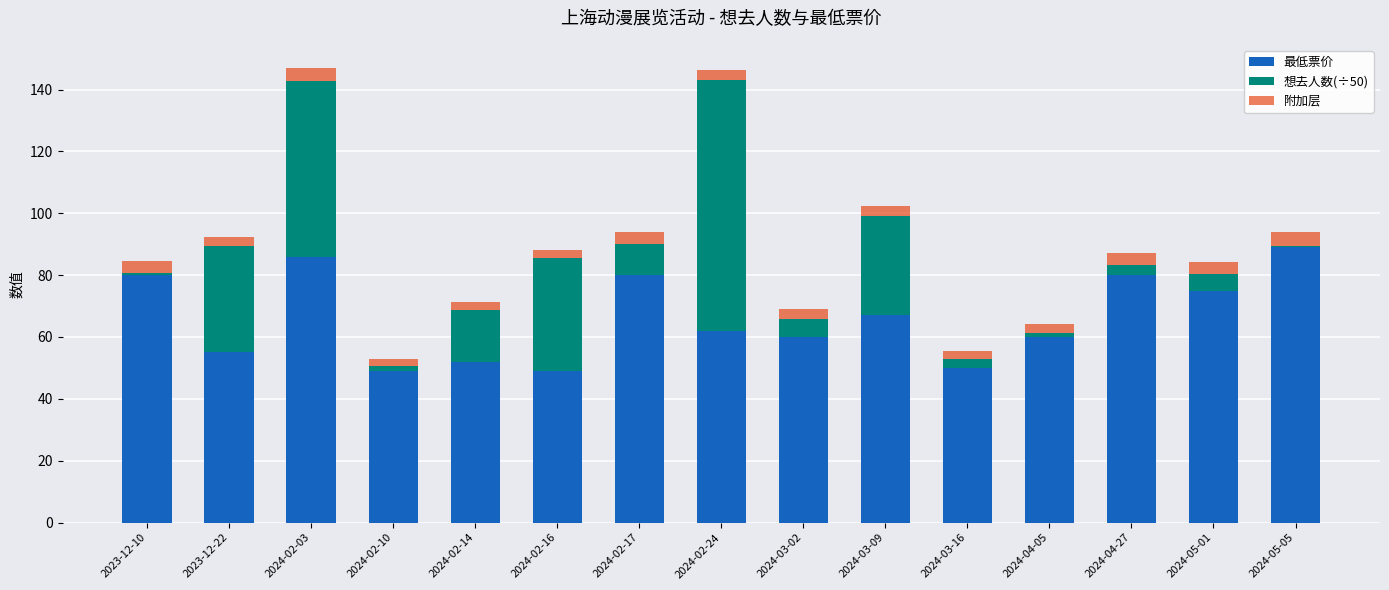

How many distinct data groups are displayed?

3